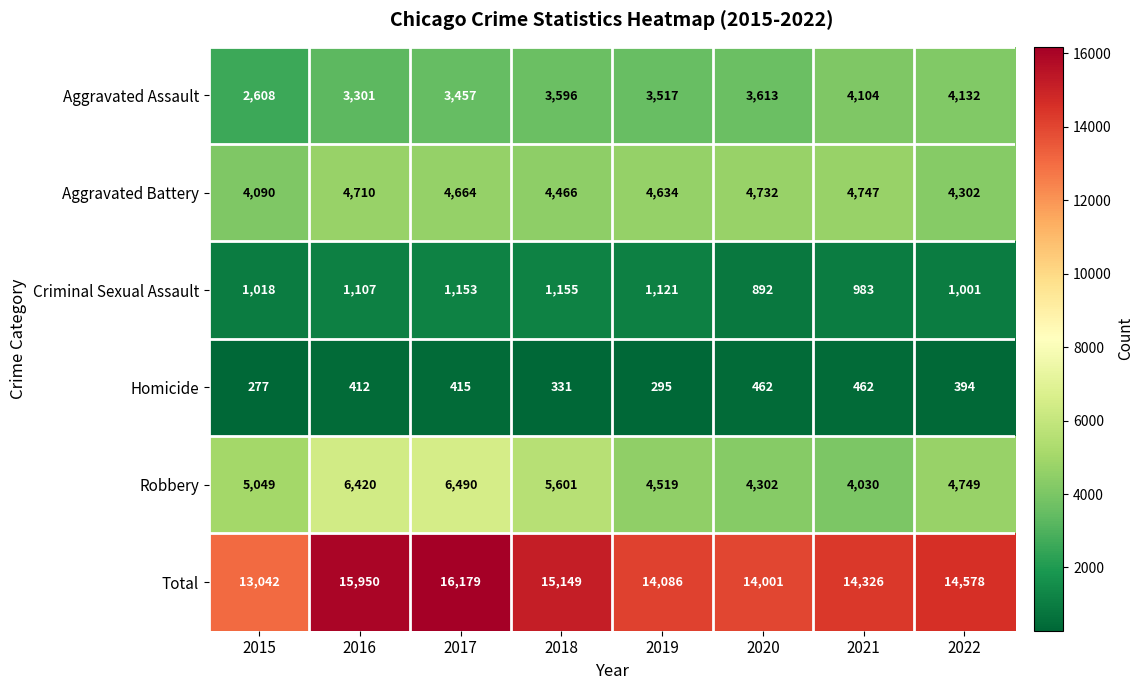

What is the smallest value displayed?

277